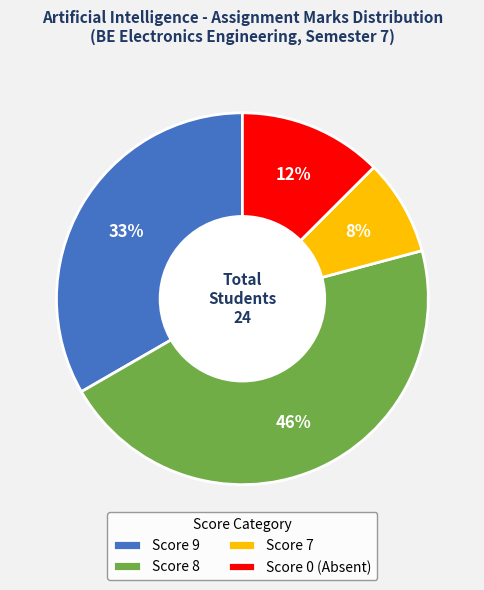

Is it true that Score 9 is 33% of the pie?

True